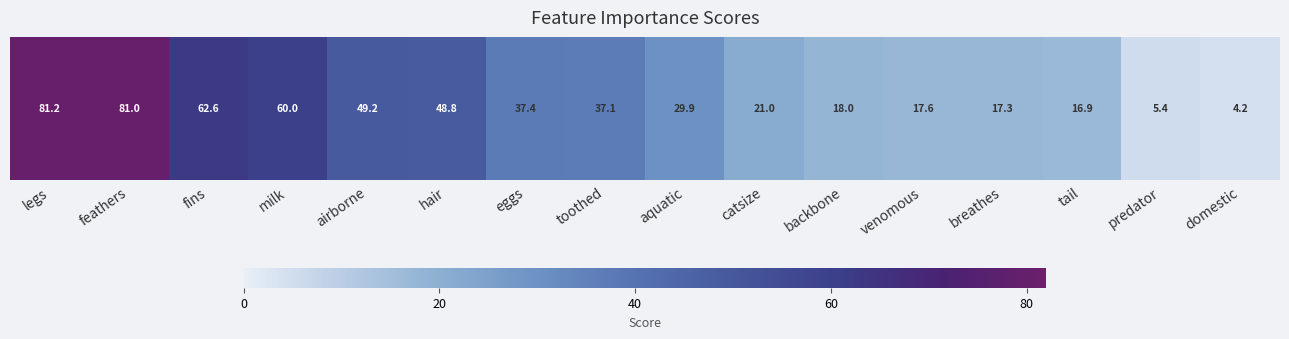

What is the greatest value displayed?

81.2